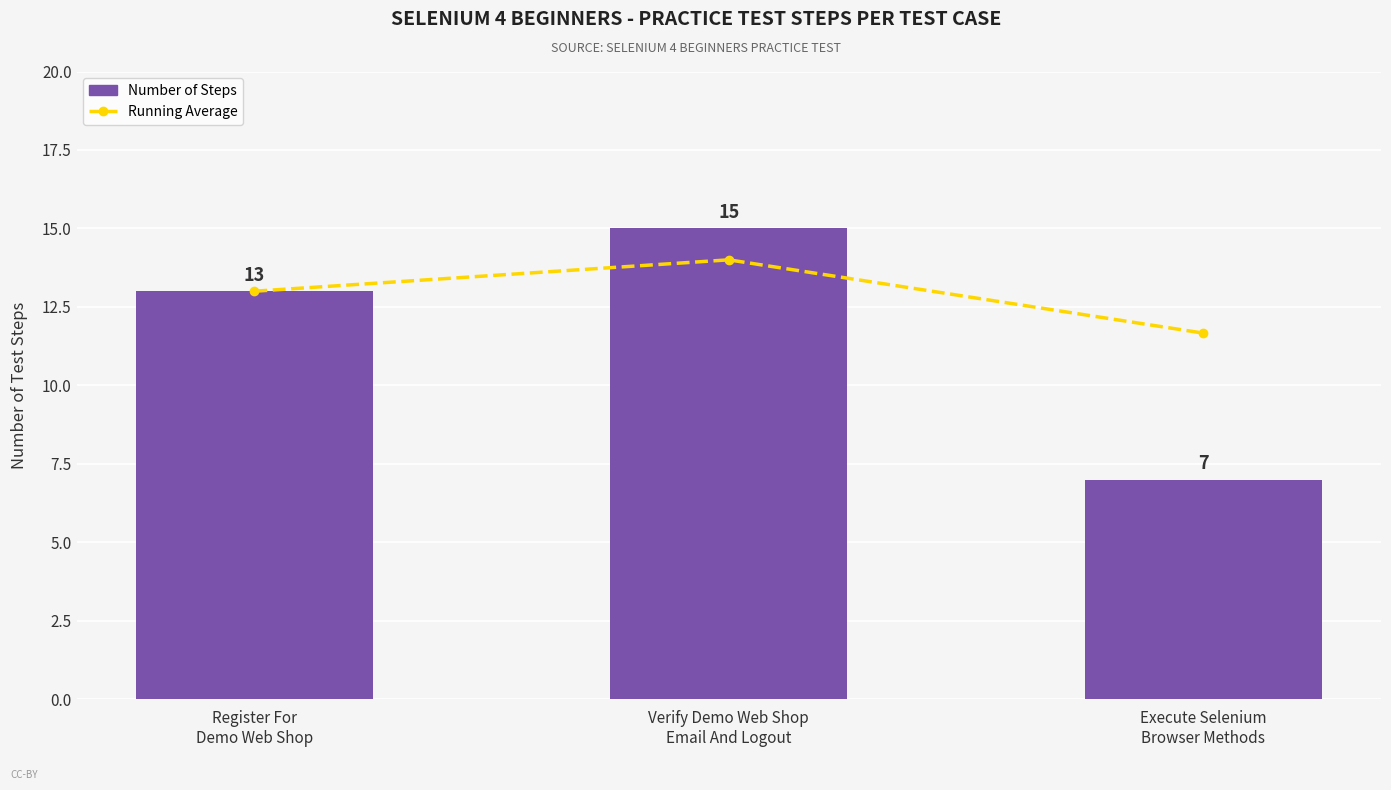

List the series in order of their peak value, highest first.

Number of Steps, Running Average